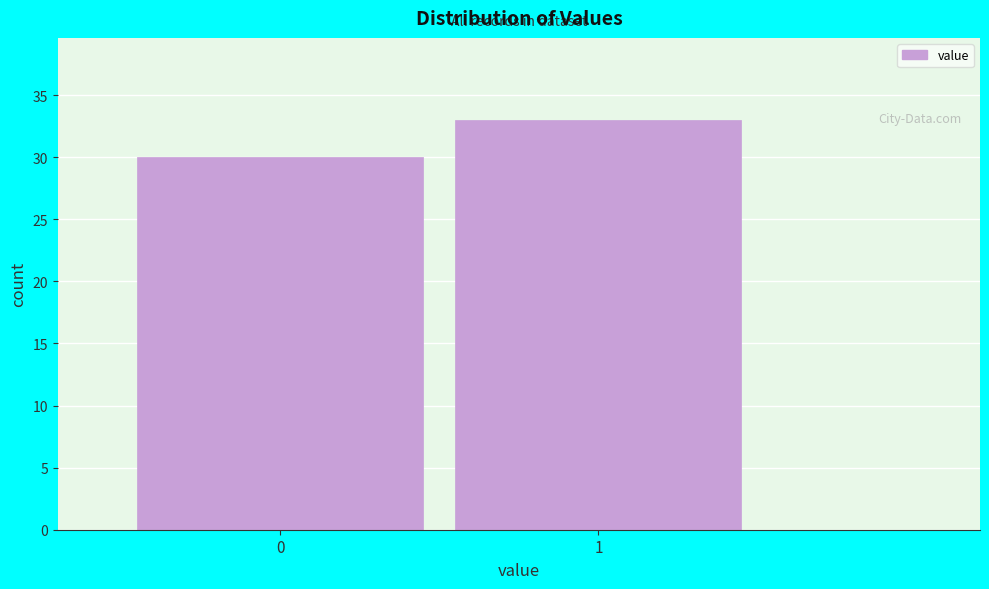

Reading left to right, list all the values displayed in this chart.

0=30	1=33